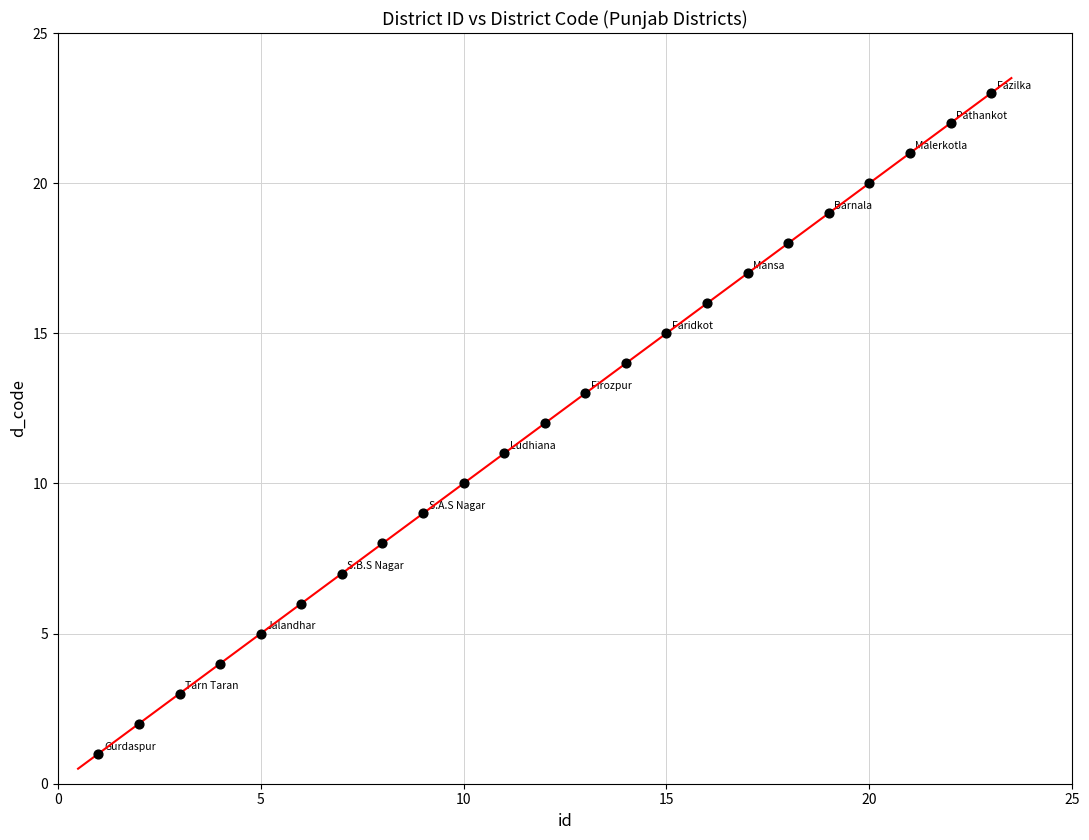

What is the range of X values (max minus min)?

22